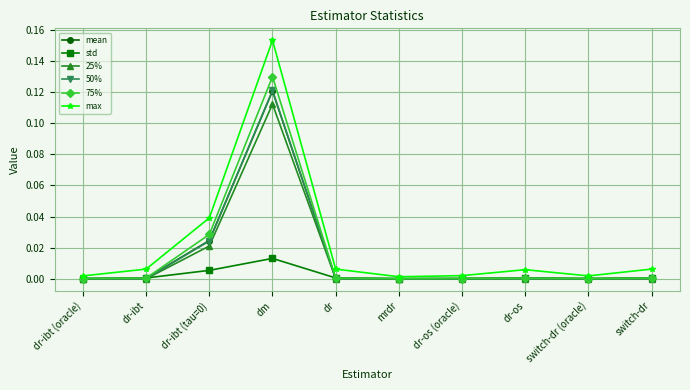

In 25%, how many points are lower than both neighbors (excluding endpoints)?

2